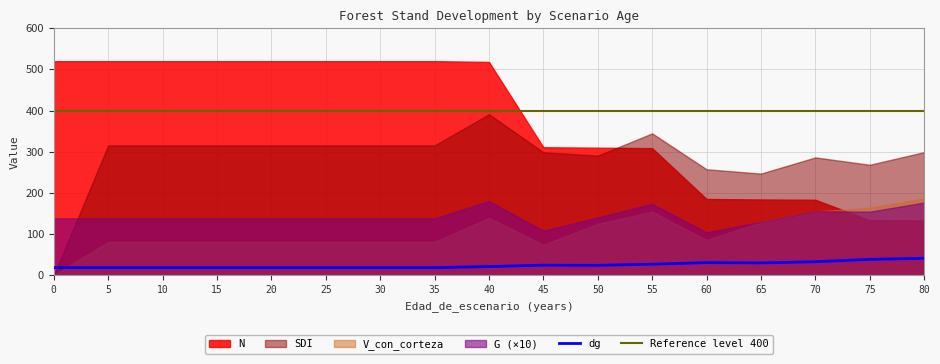

At which category is the sum across all series the highest?

40